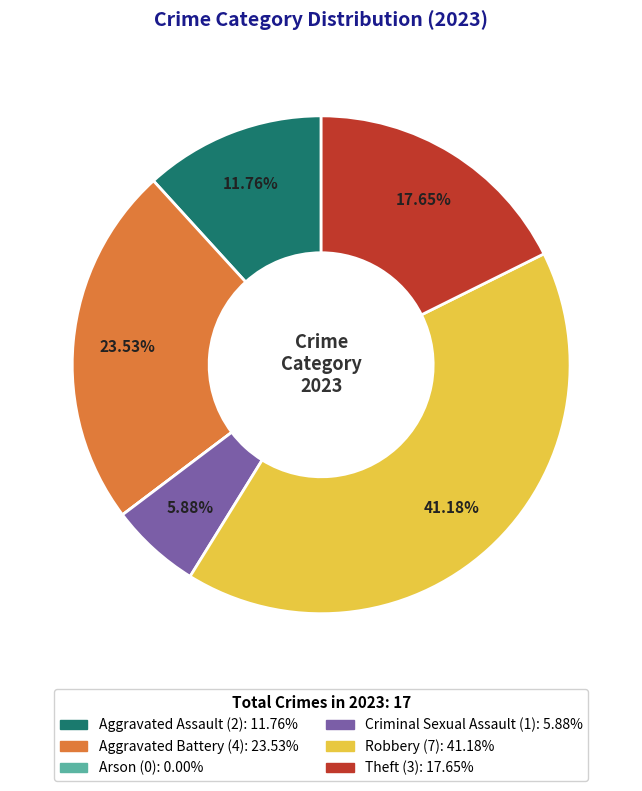

Approximately how many times larger is the value at Aggravated Assault compared to Aggravated Battery?

0.5